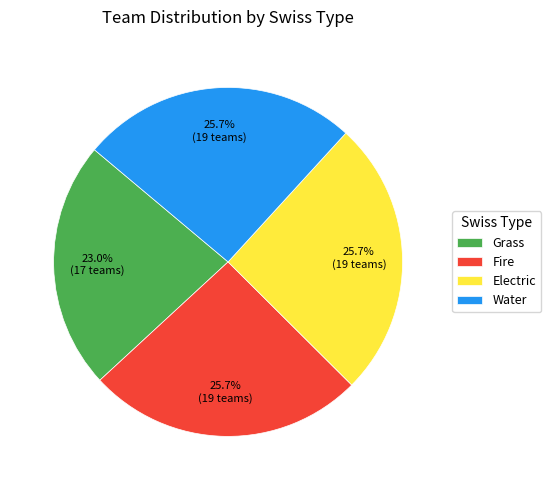

What is the smallest slice in the pie chart?

Grass